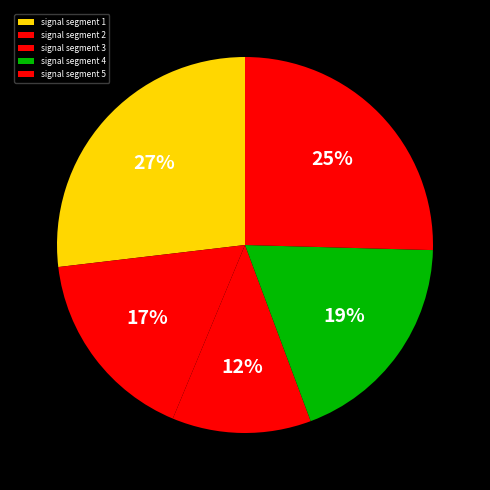

To the nearest percent, what is the difference between the largest and smallest slice percentages?

15%